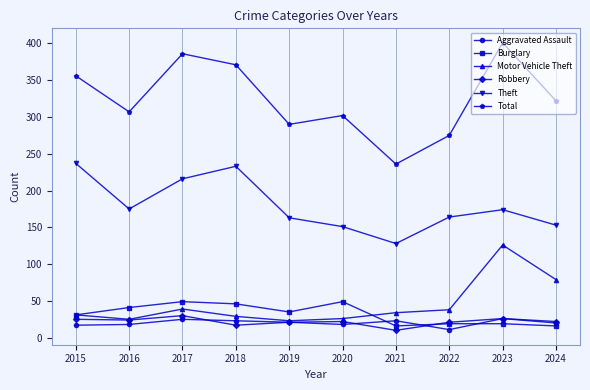

The value of Aggravated Assault at 2016 is 31. True or false?

False